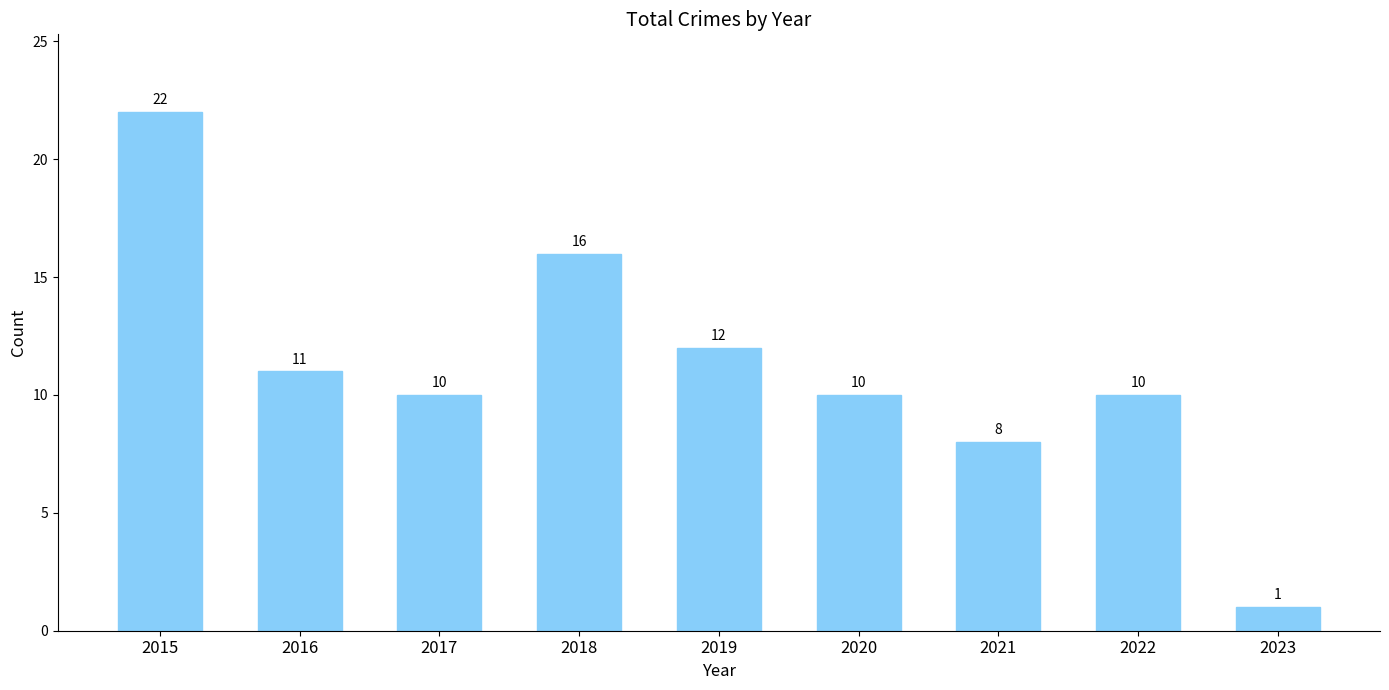

What is the maximum value shown in the chart?

22